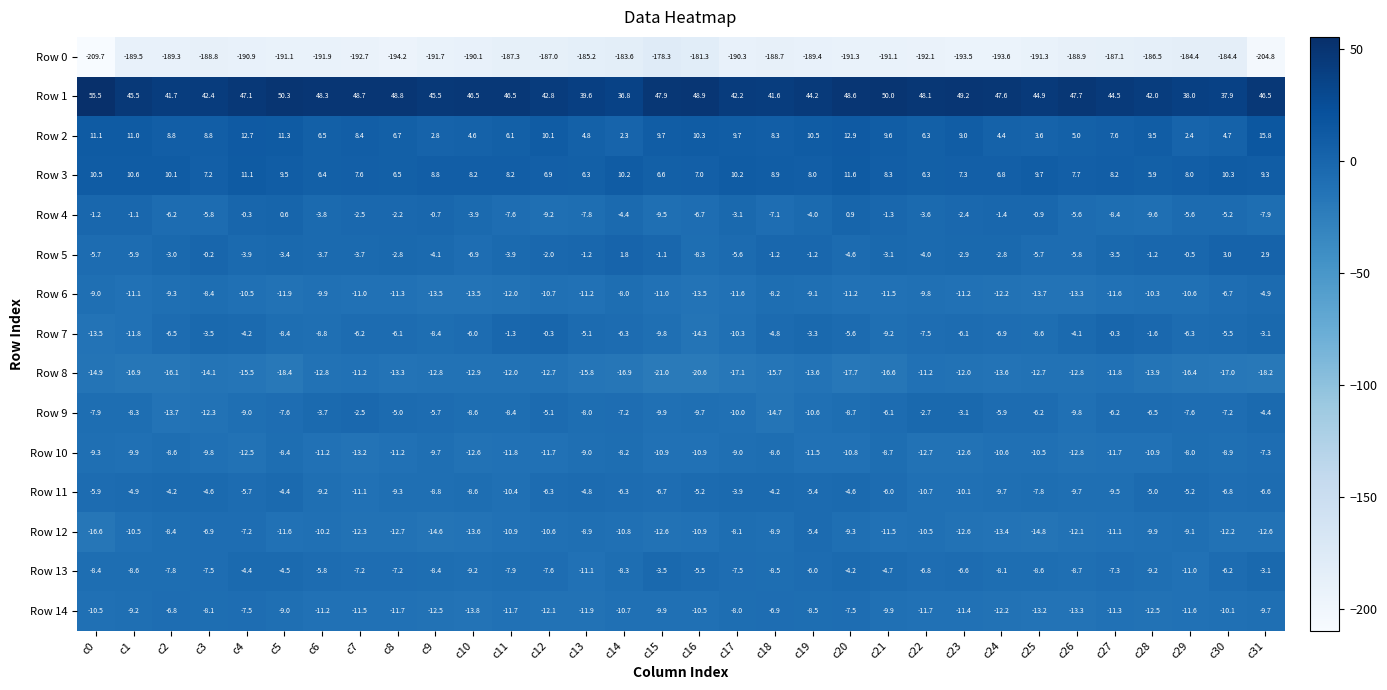

At c13, list the series in order from smallest to largest.

Row 0, Row 8, Row 14, Row 6, Row 13, Row 10, Row 12, Row 9, Row 4, Row 7, Row 11, Row 5, Row 2, Row 3, Row 1